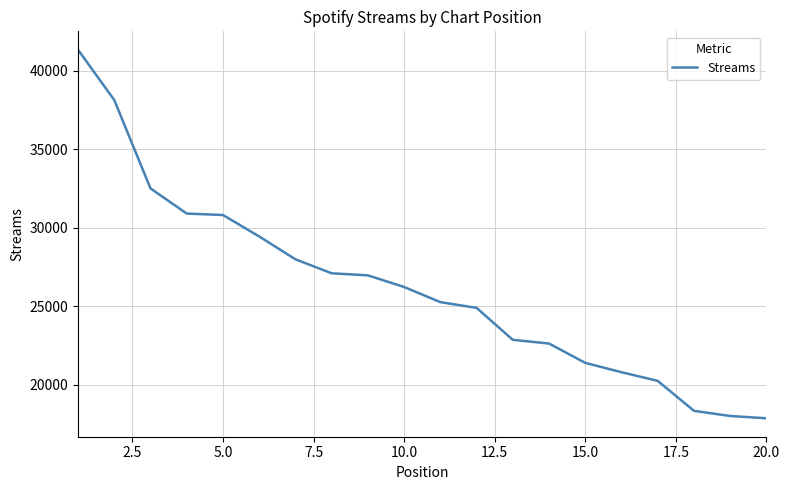

What is the smallest value displayed?

17864